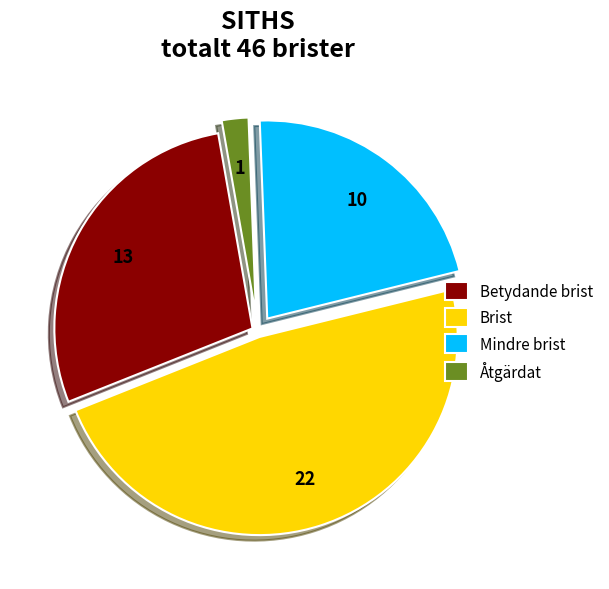

Is there any slice that represents more than half of the pie?

No